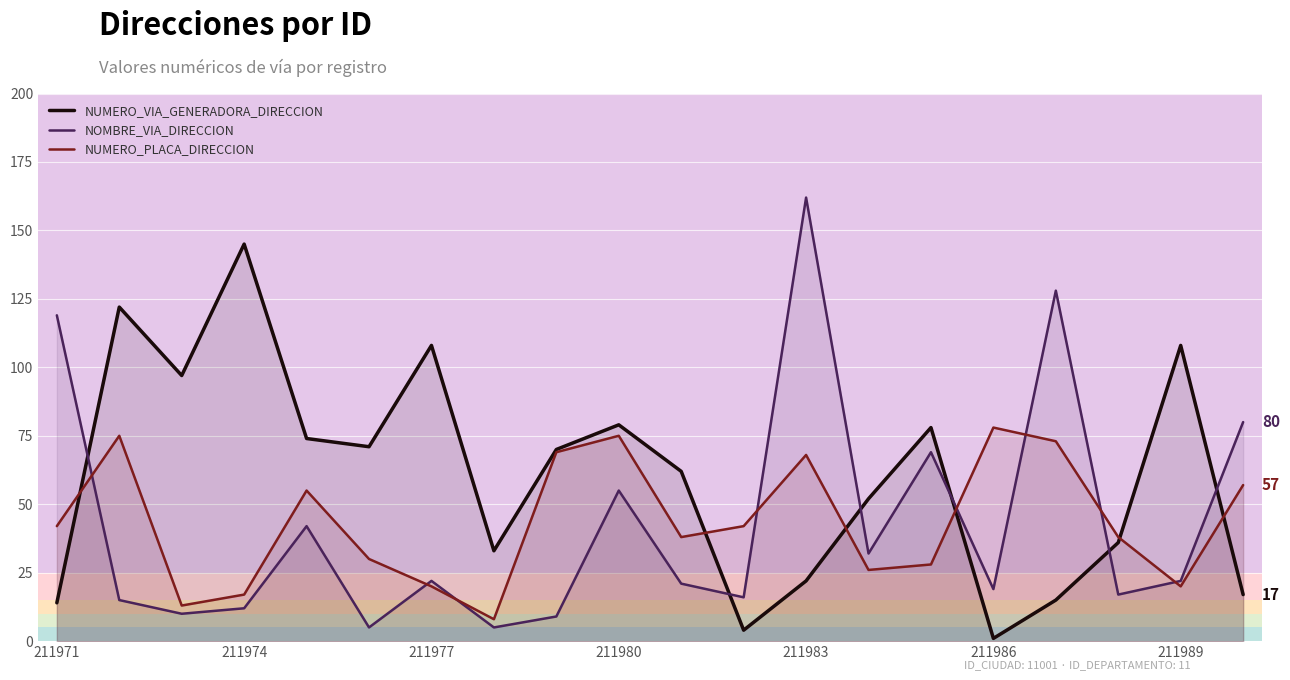

True or false: NOMBRE_VIA_DIRECCION and NUMERO_VIA_GENERADORA_DIRECCION intersect in this chart.

True